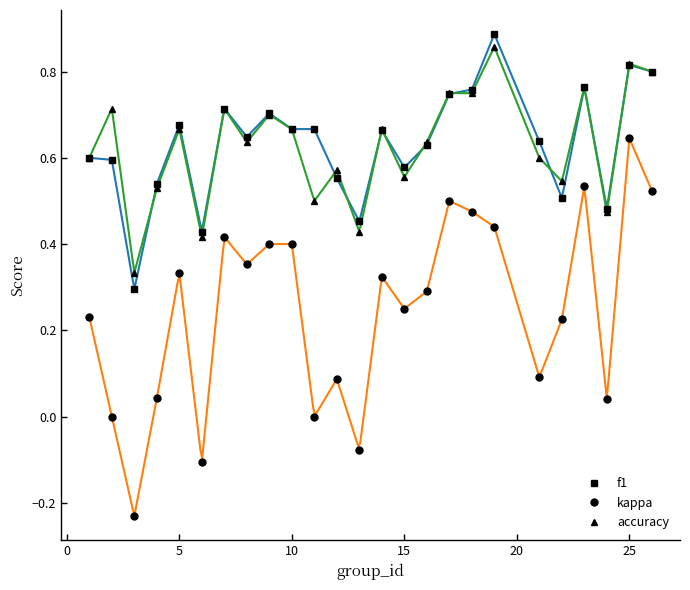

Reading left to right, what are all the values shown in this chart?

f1: 0.6	0.6	0.3	0.5	0.7	0.4	0.7	0.6	0.7	0.7	0.7	0.6	0.5	0.7	0.6	0.6	0.7	0.8	0.9	0.6	0.5	0.8	0.5	0.8	0.8
kappa: 0.2	0.0	-0.2	0.0	0.3	-0.1	0.4	0.4	0.4	0.4	0.0	0.1	-0.1	0.3	0.3	0.3	0.5	0.5	0.4	0.1	0.2	0.5	0.0	0.6	0.5
accuracy: 0.6	0.7	0.3	0.5	0.7	0.4	0.7	0.6	0.7	0.7	0.5	0.6	0.4	0.7	0.6	0.6	0.8	0.8	0.9	0.6	0.5	0.8	0.5	0.8	0.8